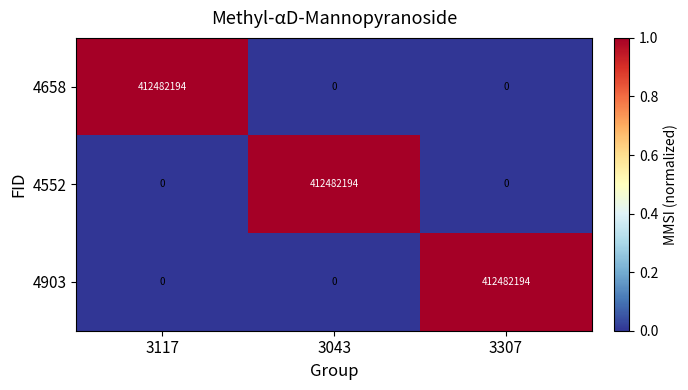

Reading left to right, list all the values displayed in this chart.

4658: 3117=412482194	3043=0	3307=0
4552: 3117=0	3043=412482194	3307=0
4903: 3117=0	3043=0	3307=412482194